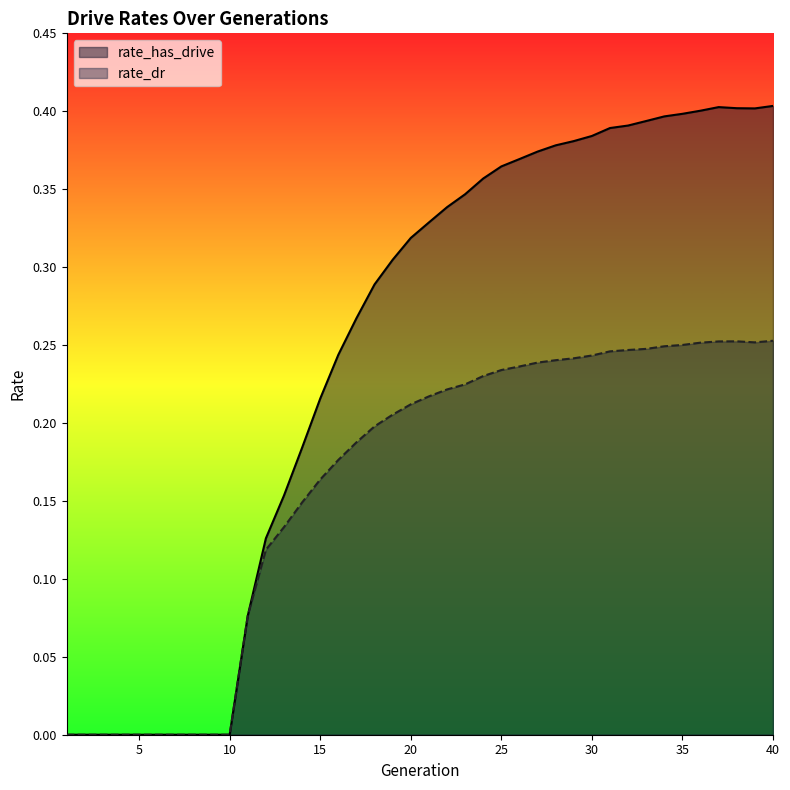

What is the total value across all series at 23?

0.6